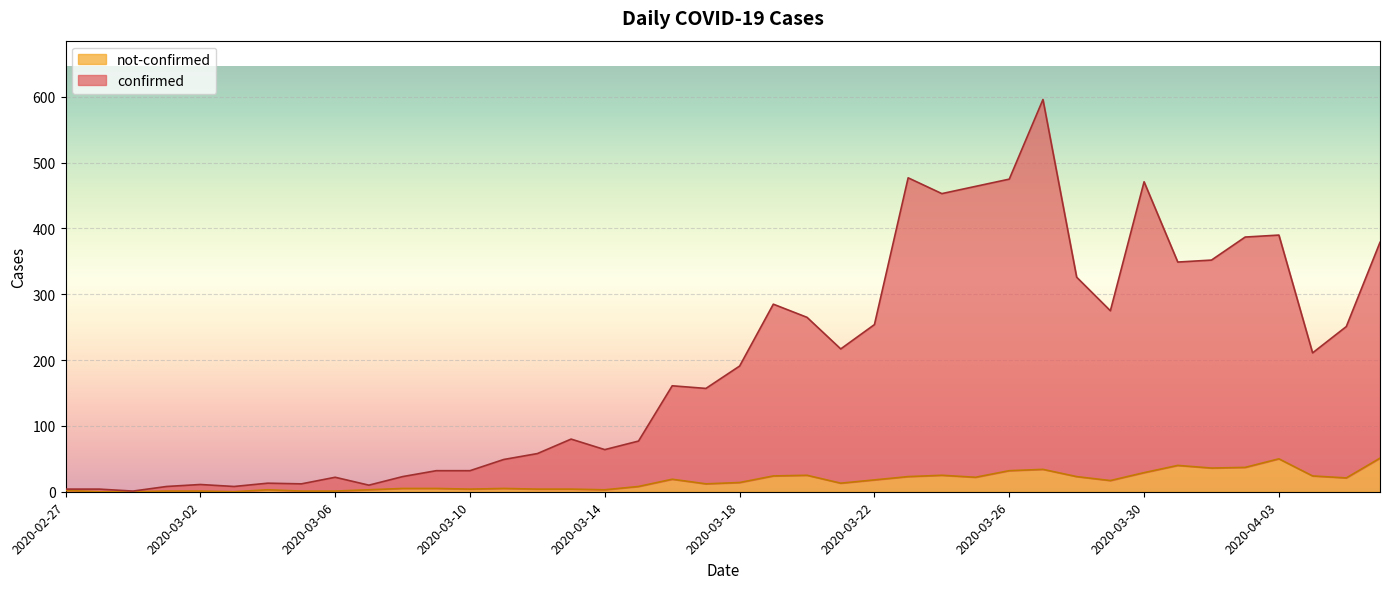

The not-confirmed series shows 24 at 2020-03-19. True or false?

True